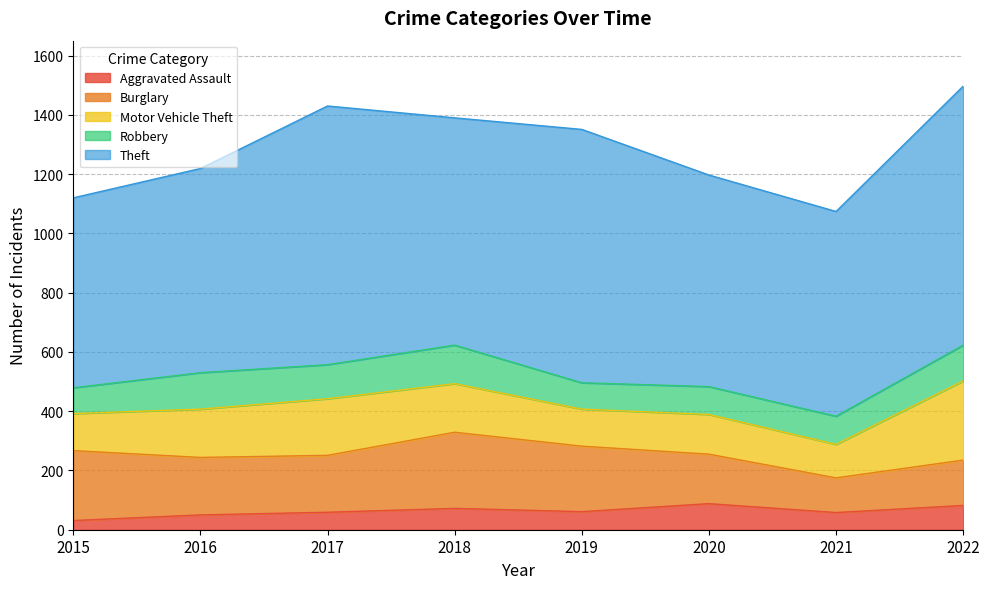

Rank the categories by Motor Vehicle Theft value from lowest to highest.

2021, 2015, 2019, 2020, 2016, 2018, 2017, 2022